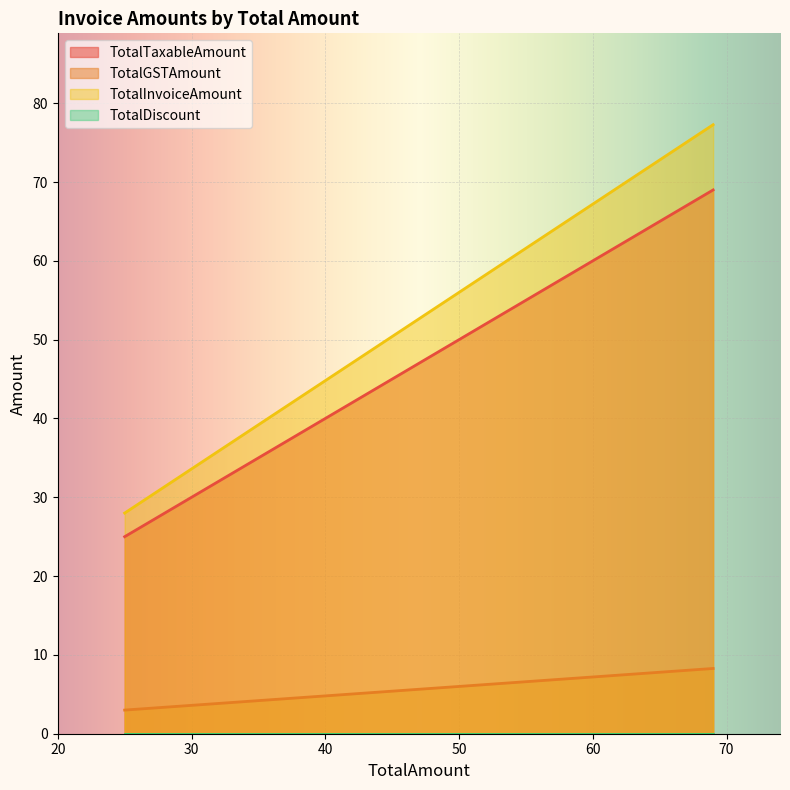

What is the greatest value displayed?

77.3